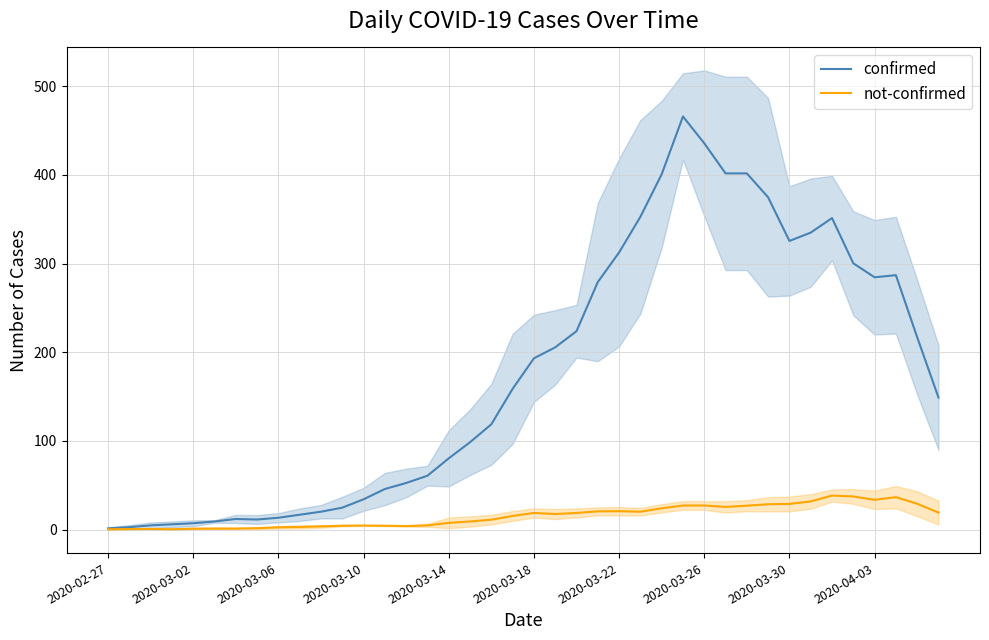

How many lines are shown in the chart?

2